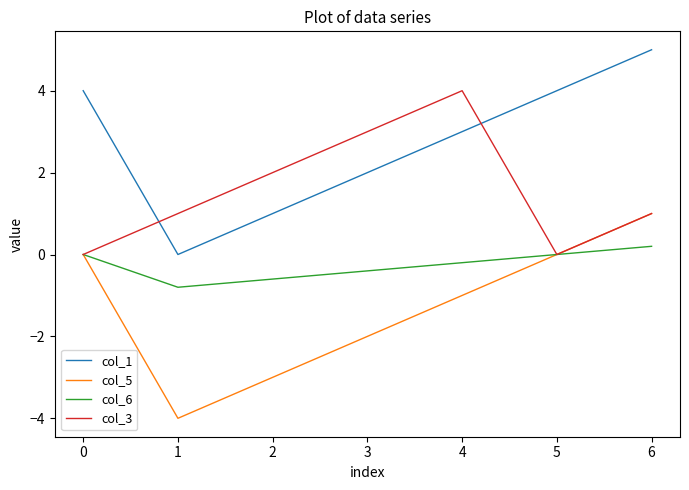

Count the col_1 values in the range 1 to 4.

5